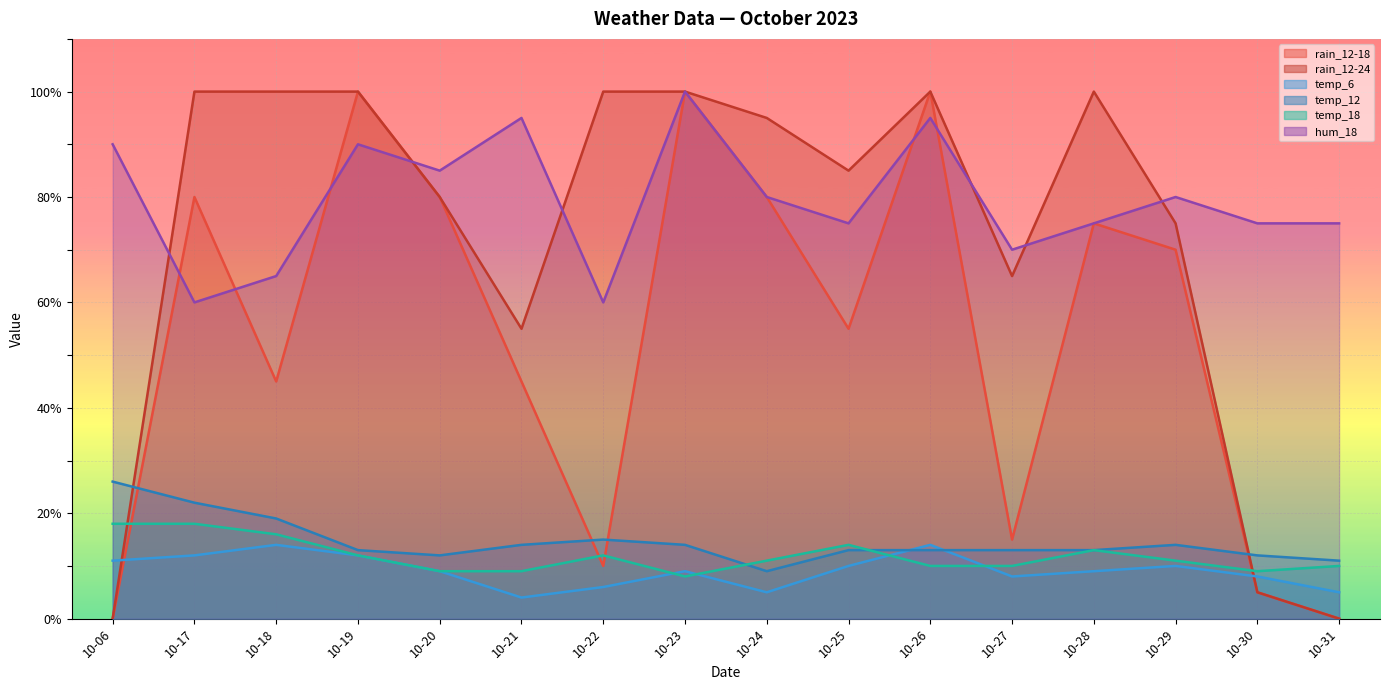

What are all the series names shown in the legend?

rain_12-18, rain_12-24, temp_6, temp_12, temp_18, hum_18